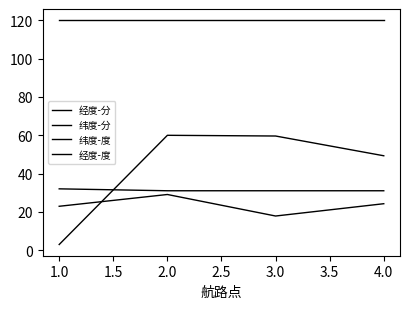

Is this an area chart (filled region under the line)?

No